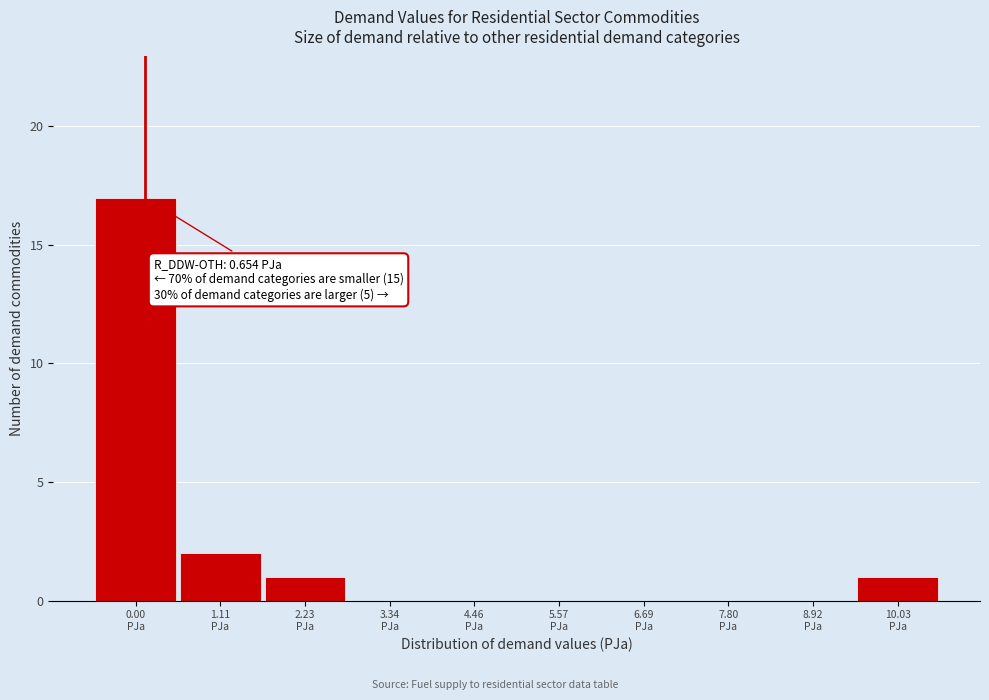

What is the greatest value displayed?

17